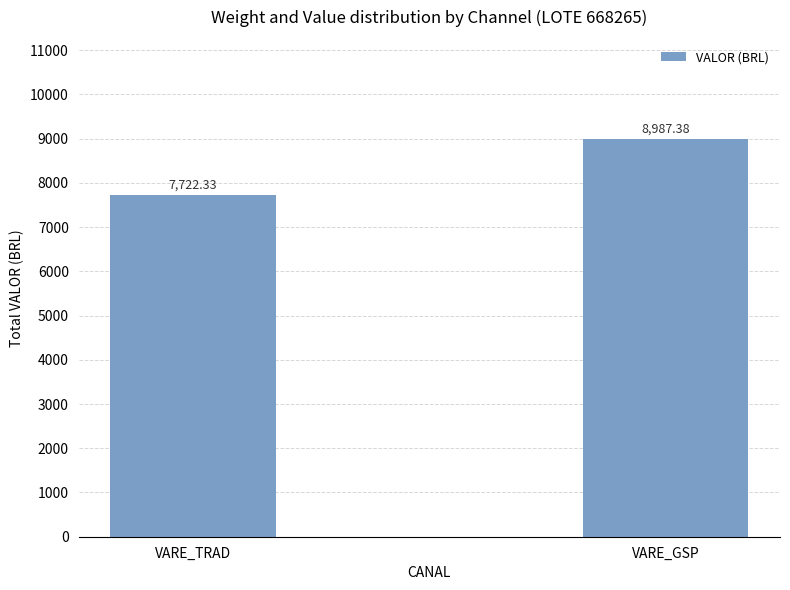

True or false: the data shows 14672.1 at VARE_GSP.

False